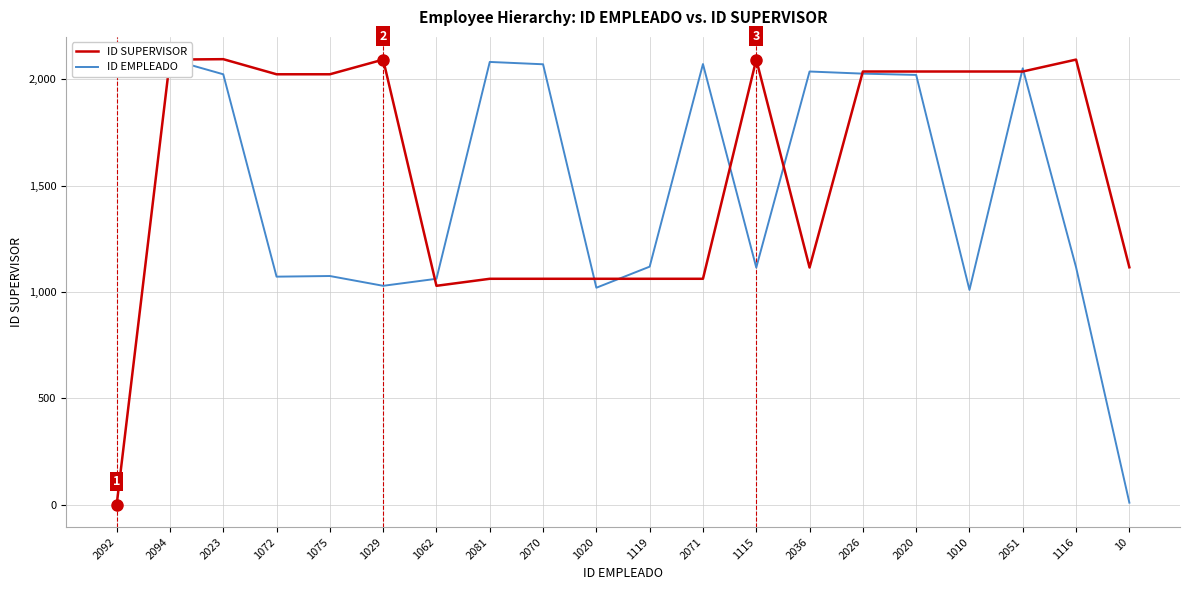

The value of ID EMPLEADO at 1075 is 470. True or false?

False